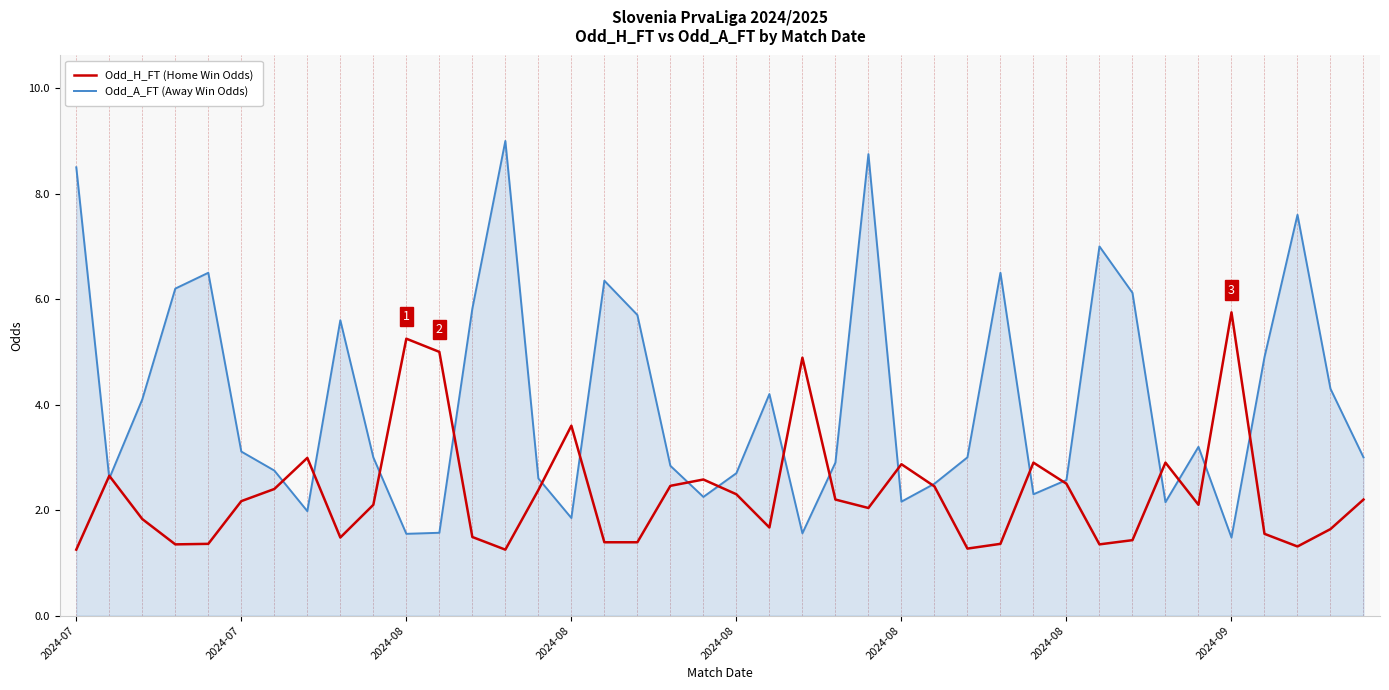

List the series in order of their overall mean, highest first.

Odd_A_FT (Away Win Odds), Odd_H_FT (Home Win Odds)